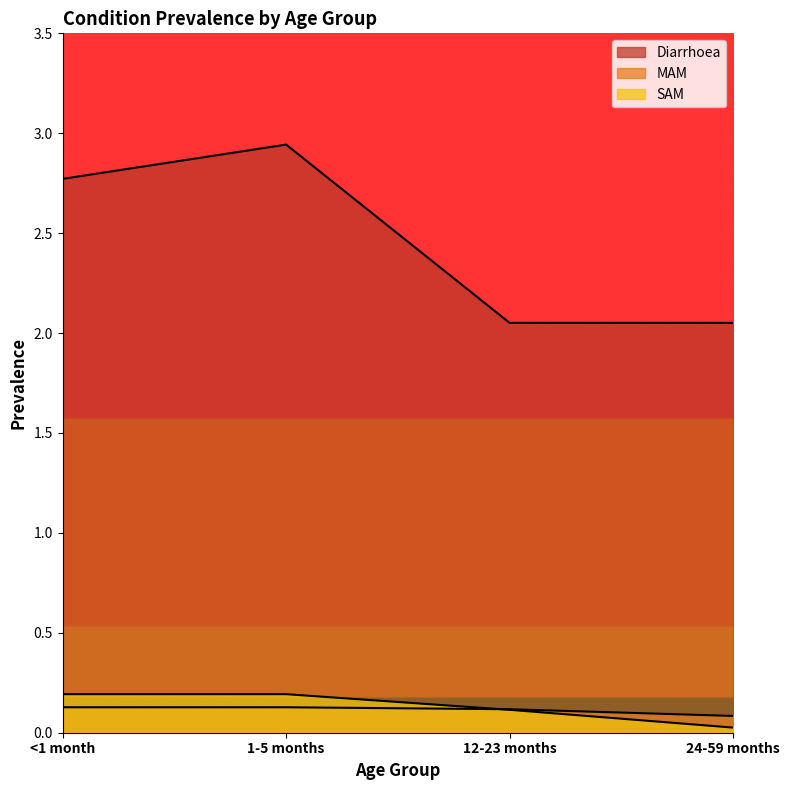

Where is the first local maximum for Diarrhoea?

1-5 months